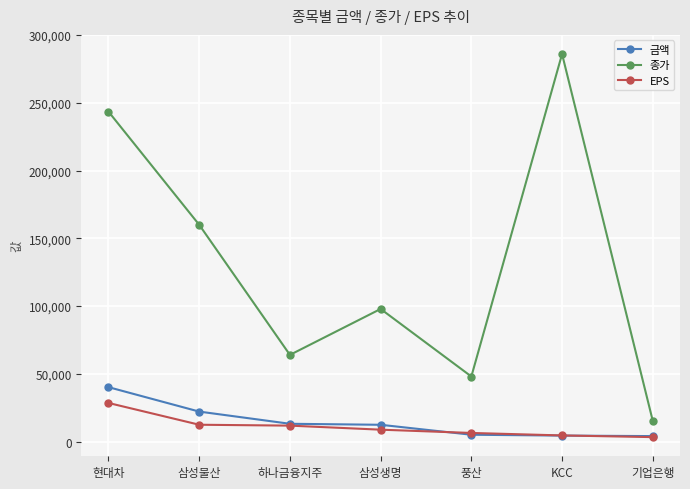

What is the value of the EPS point at the 6th from the left?

4564